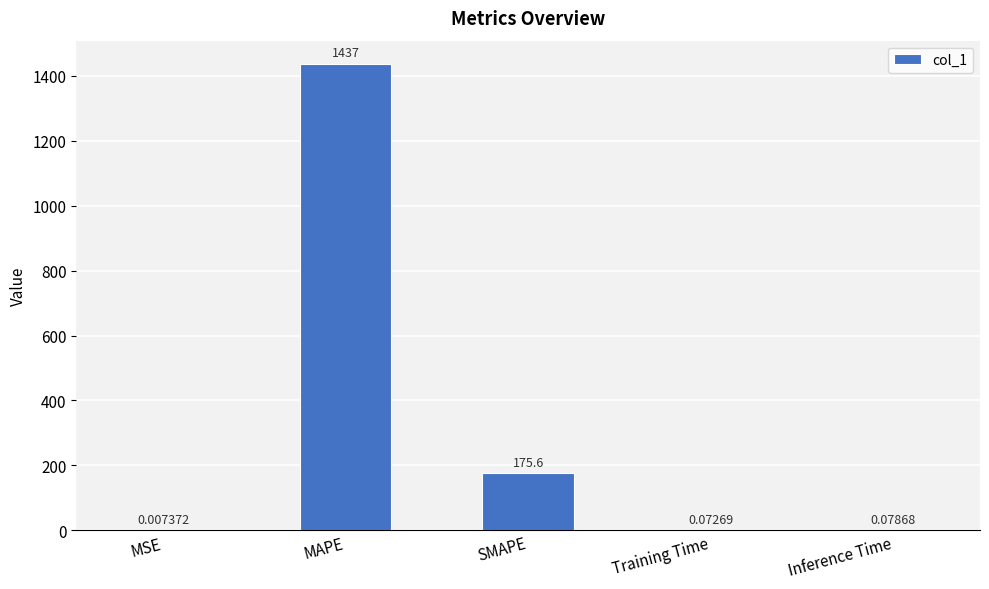

What is the sum of all values?

1612.3